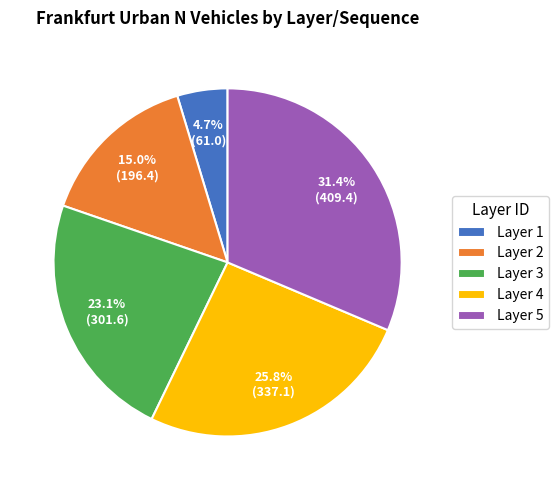

Is Layer 2 the majority of the pie?

No